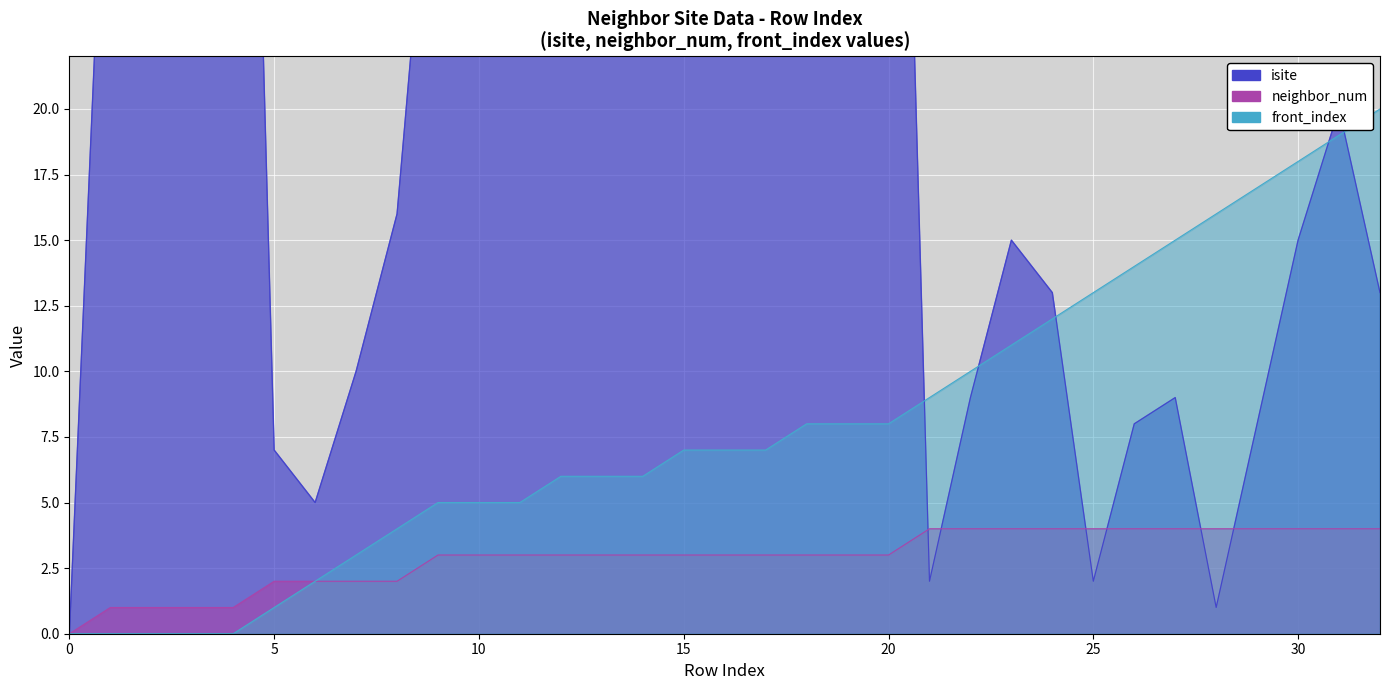

In isite, how many points are higher than both neighbors (excluding endpoints)?

10